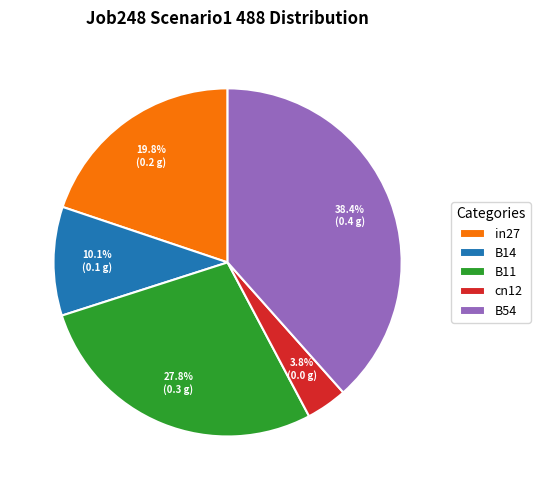

What is the largest slice in the pie chart?

B54